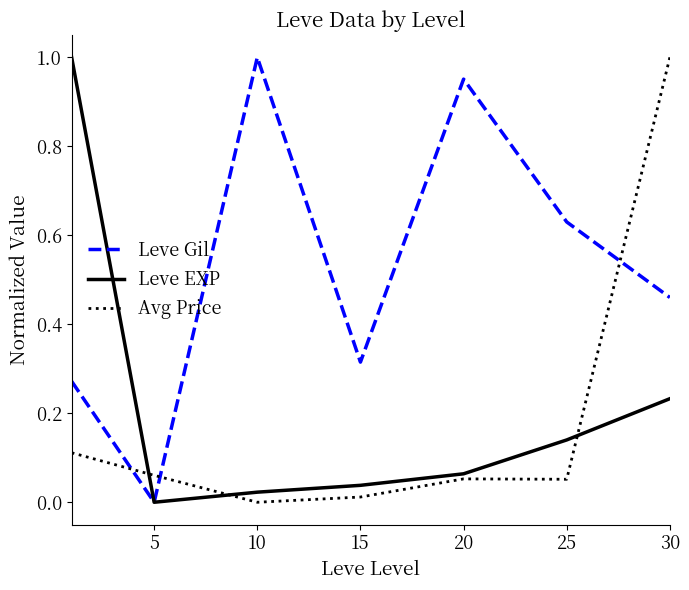

What is the sum of all Leve Gil values?

3.6